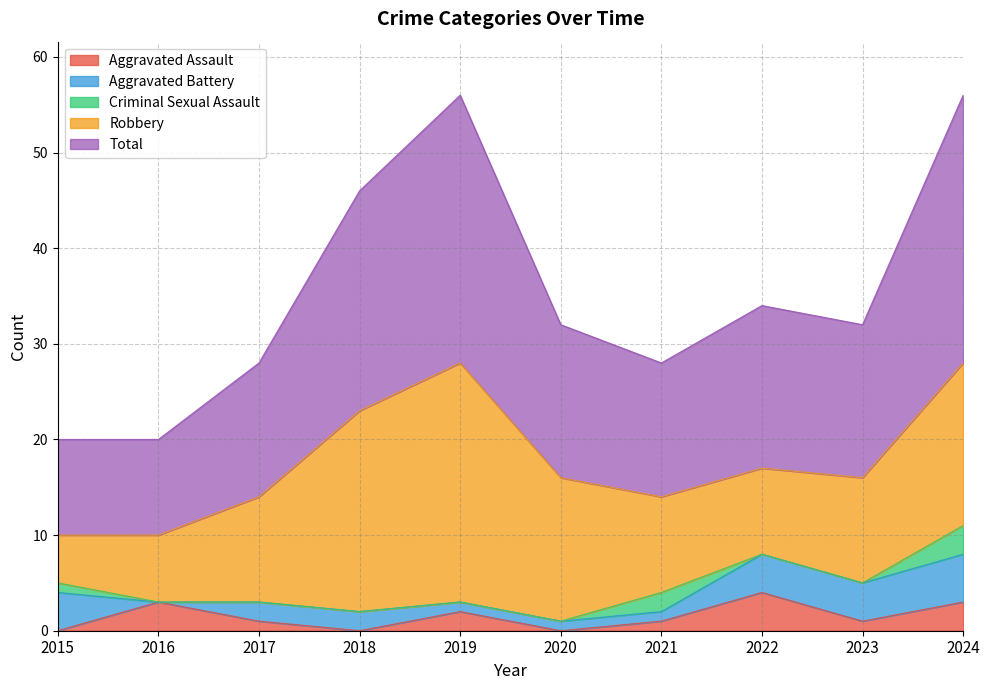

What is the difference between the Total values at 2015 and 2023?

6